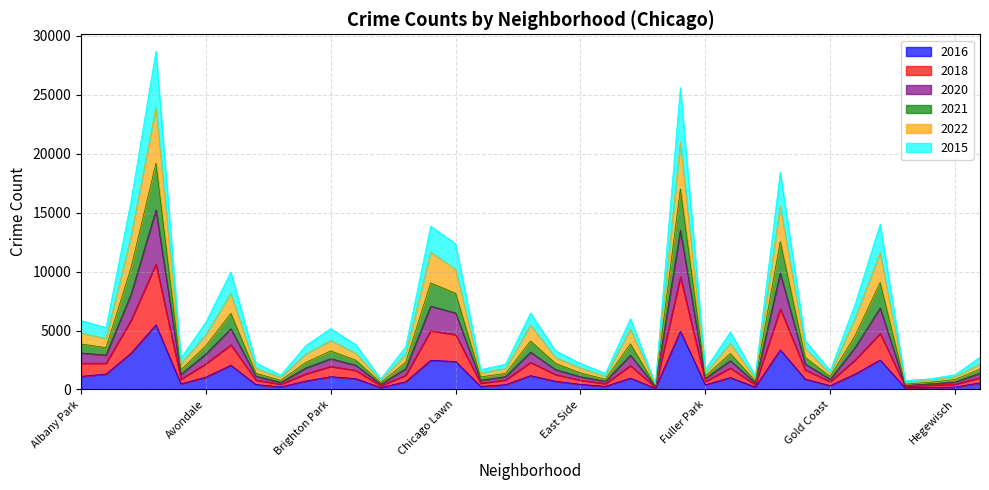

Is it true that 2018 equals 3365 at Gage Park?

False